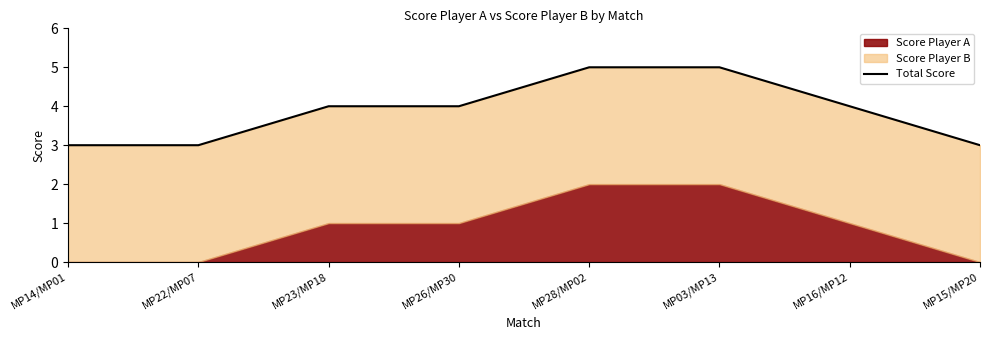

How many data points are less than 4?

3